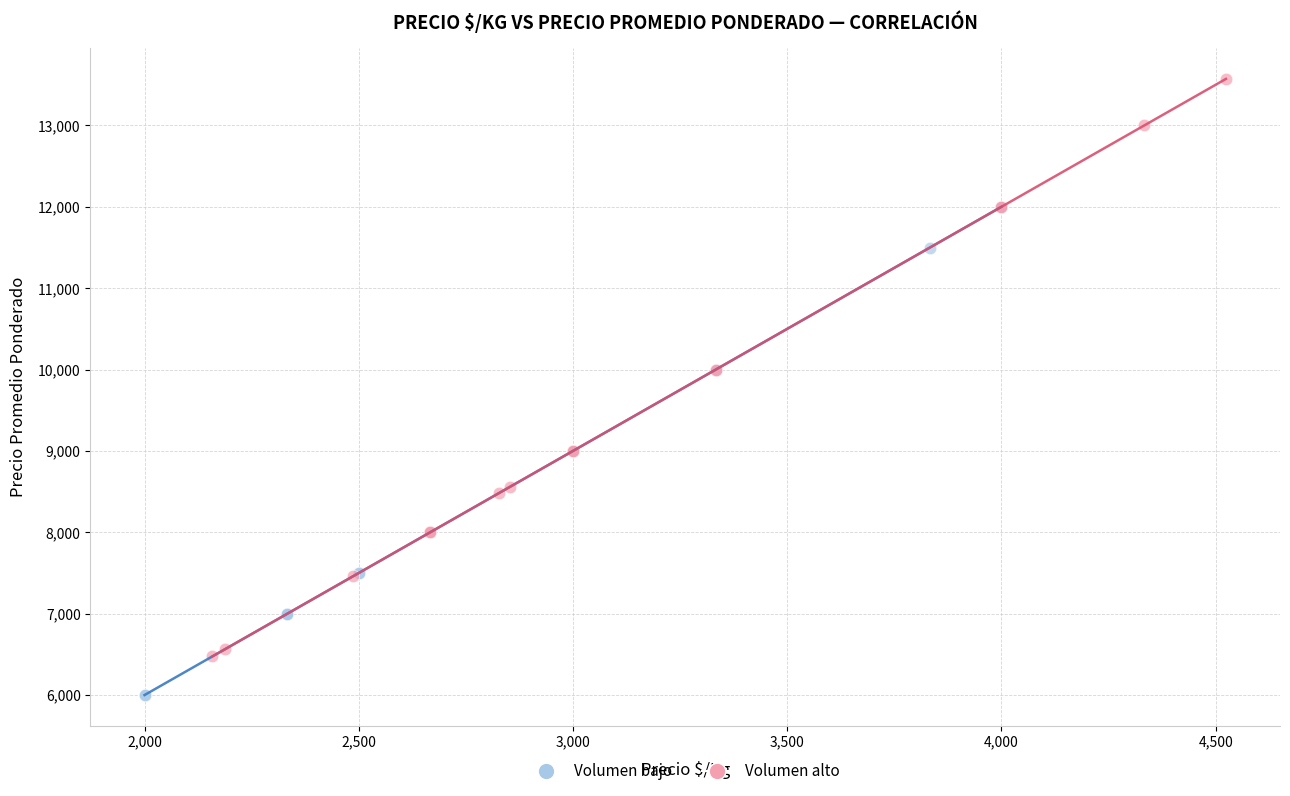

Which series contains the highest Y value?

Volumen alto